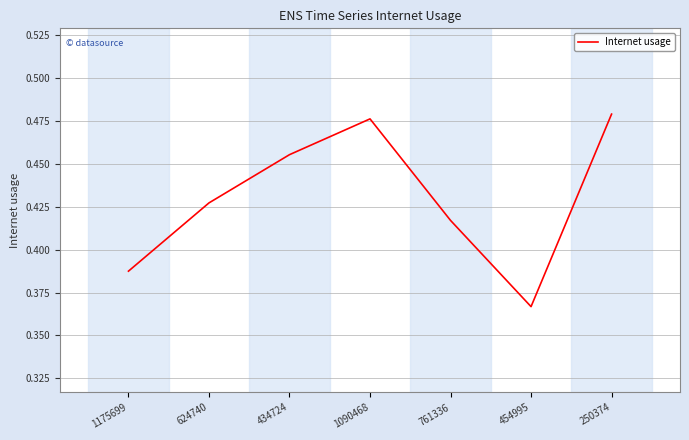

Where is the first local maximum?

1090468